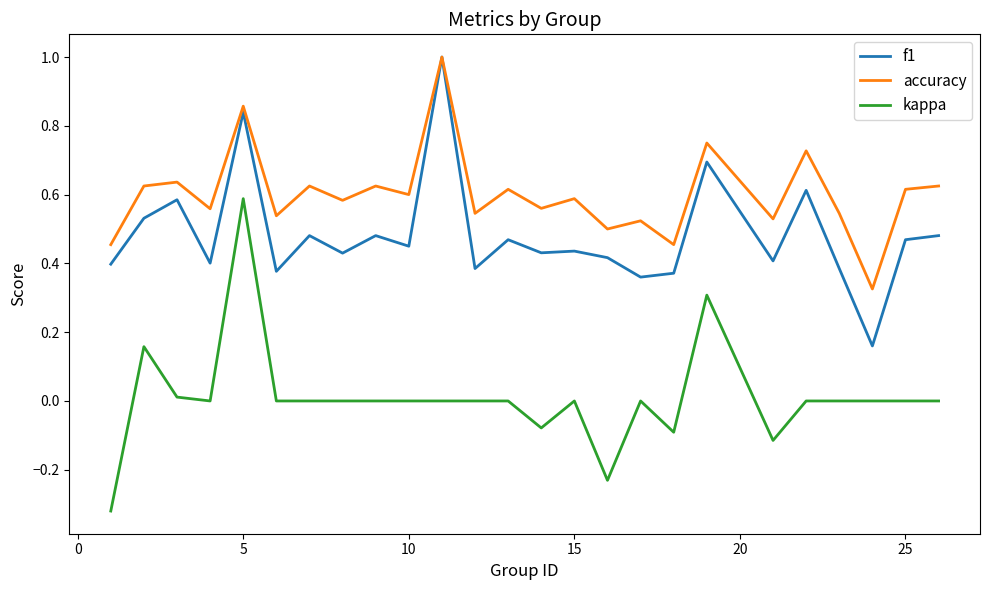

Rank the series by their average value, from highest to lowest.

accuracy, f1, kappa